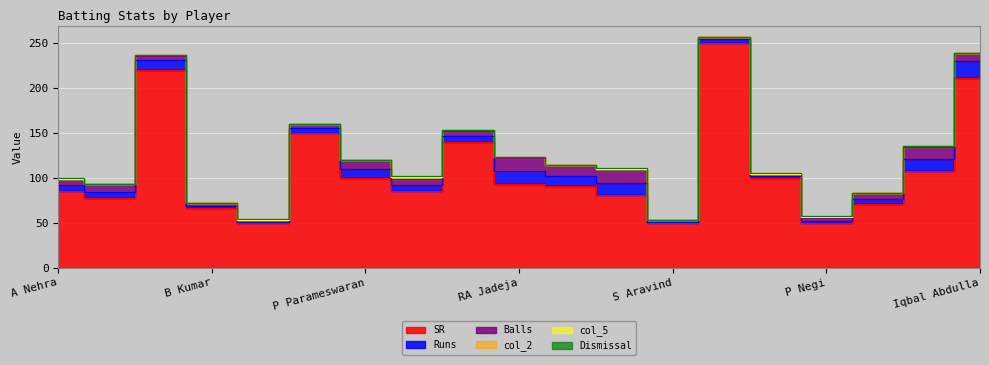

How many lines are shown in the chart?

6